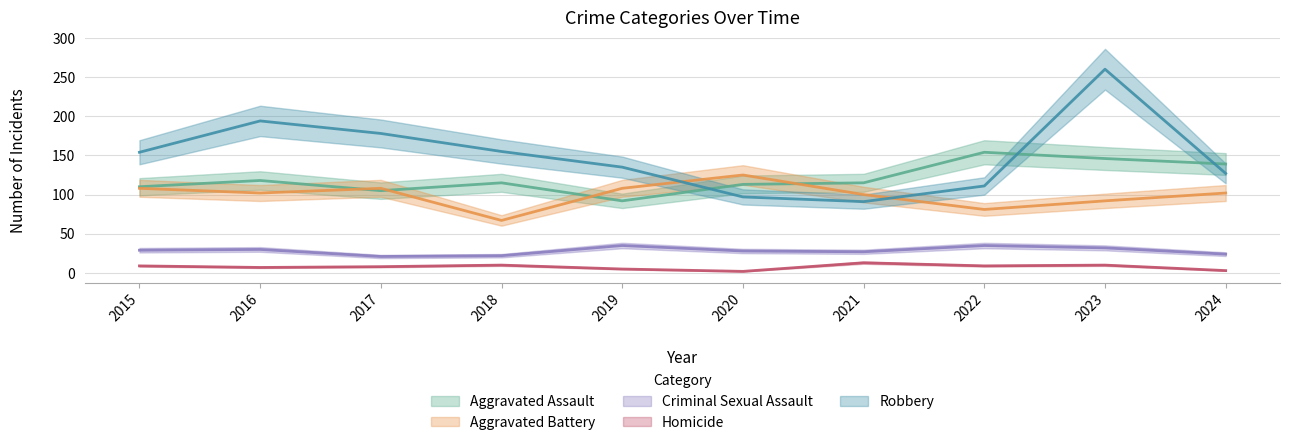

What is the difference between the maximum and second lowest values in the Robbery series?

163